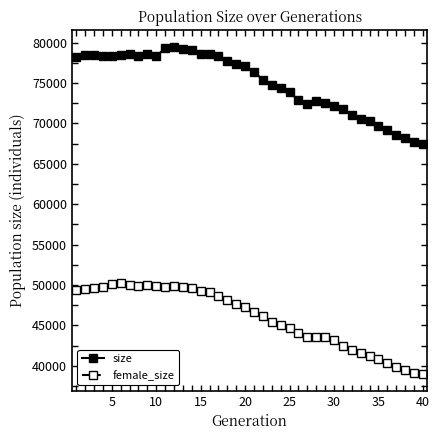

What is the sum of all female_size values?

1839410